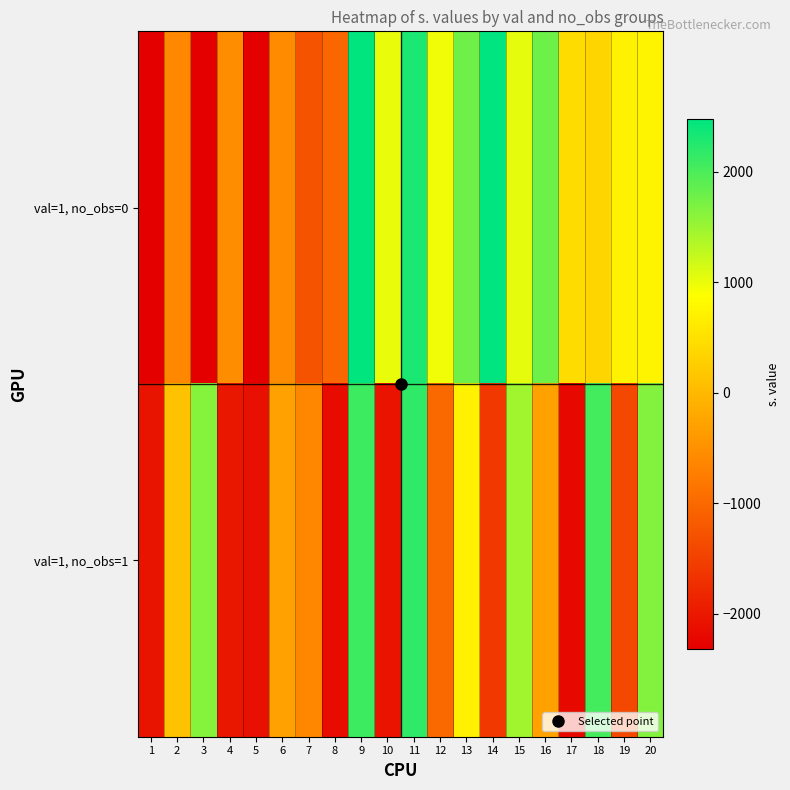

Reading left to right, transcribe all the data shown in this chart.

val=1, no_obs=0: 1=-2318.0	2=-606.8	3=-2300.9	4=-548.2	5=-2304.8	6=-562.4	7=-1267.4	8=-1028.3	9=2465.8	10=1009.0	11=2303.8	12=966.5	13=1777.5	14=2476.0	15=1038.2	16=1785.5	17=442.5	18=354.1	19=723.3	20=742.1
val=1, no_obs=1: 1=-2052.5	2=118.1	3=1635.0	4=-2021.1	5=-2110.9	6=-291.6	7=-614.5	8=-2160.6	9=2088.0	10=-2073.8	11=2168.8	12=-996.0	13=700.7	14=-1602.4	15=1469.3	16=-283.3	17=-2193.3	18=2052.0	19=-1402.6	20=1659.6